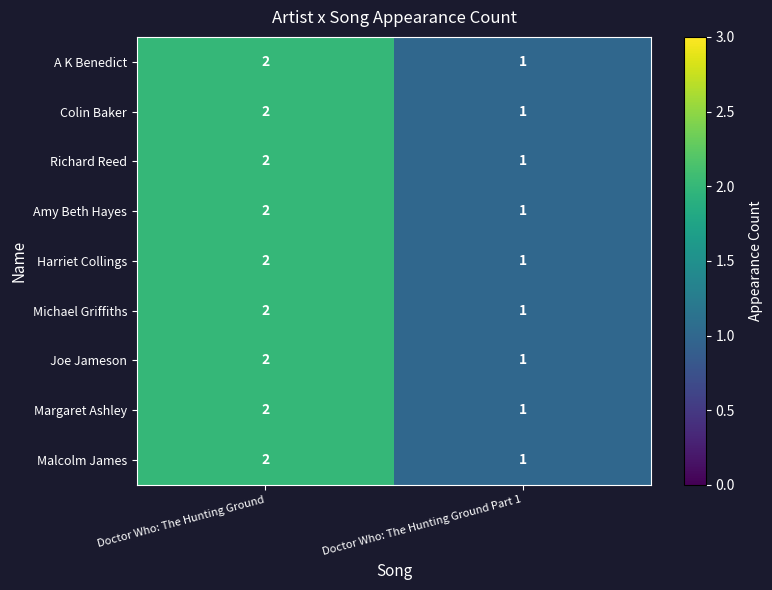

Where is A K Benedict nearest to the value 1?

Doctor Who: The Hunting Ground Part 1